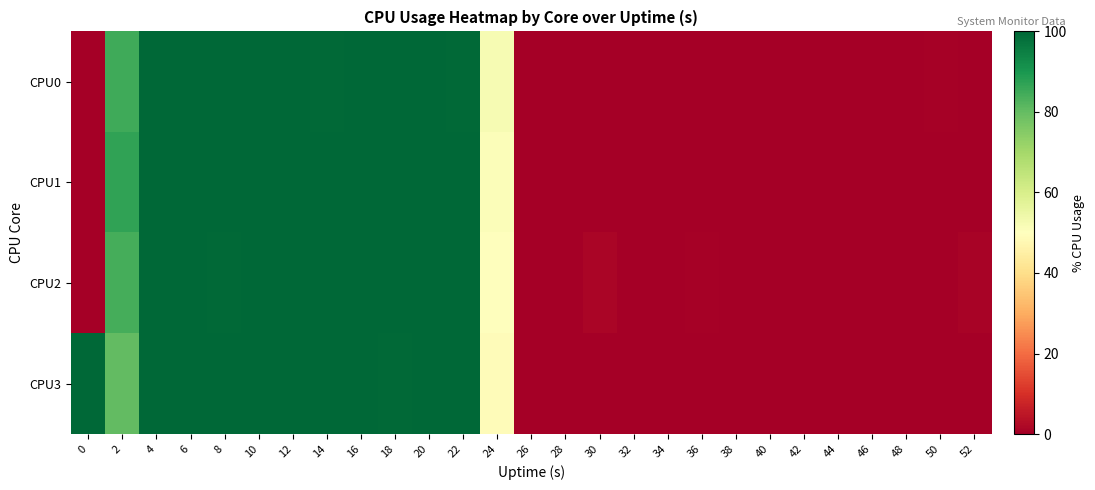

At how many categories does at least one series exceed 95?

11